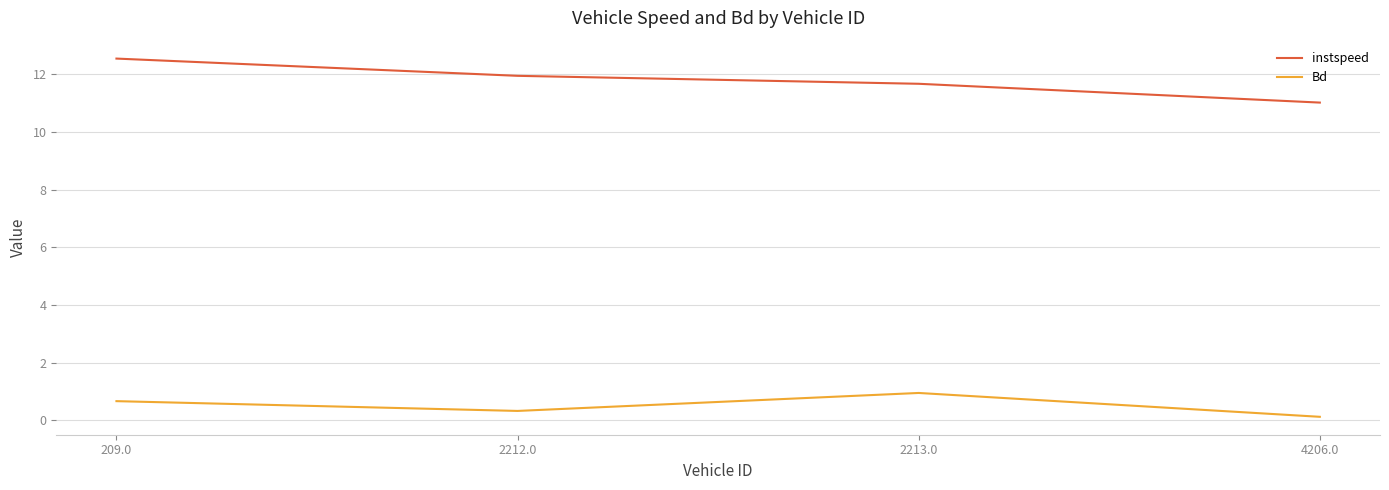

Which series has the largest total across all categories?

instspeed